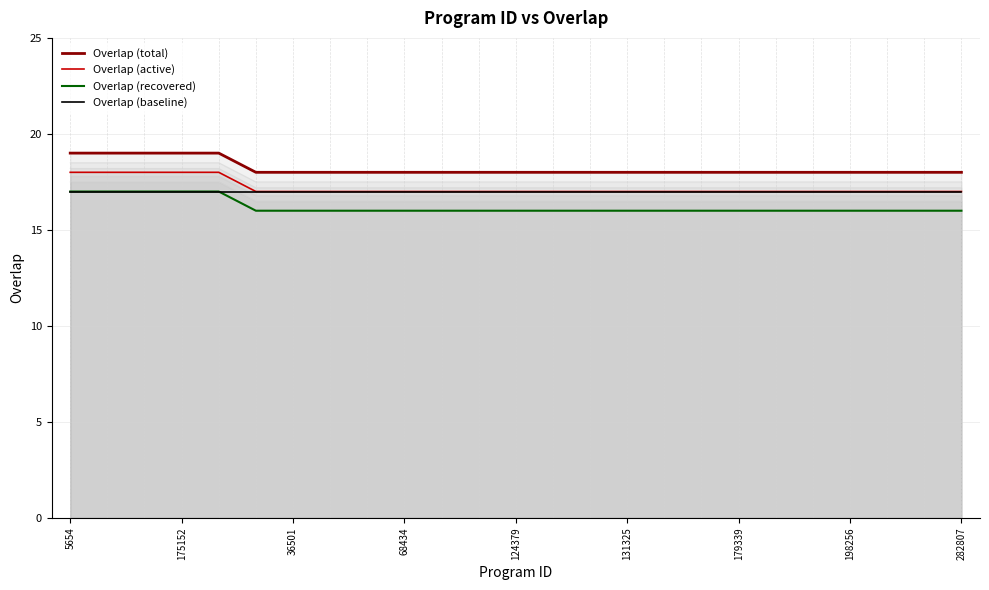

True or false: Overlap (recovered) and Overlap (total) intersect in this chart.

False